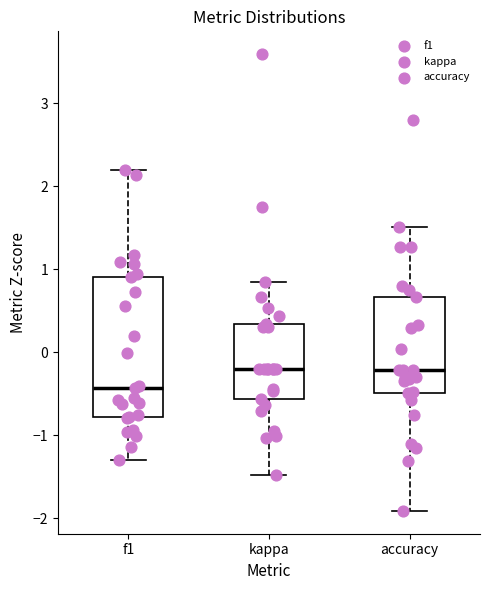

Where does the lower whisker of the box for kappa end on the y-axis? The values are not printed on the chart, so give them approximately, as read against the axis.

-1.5